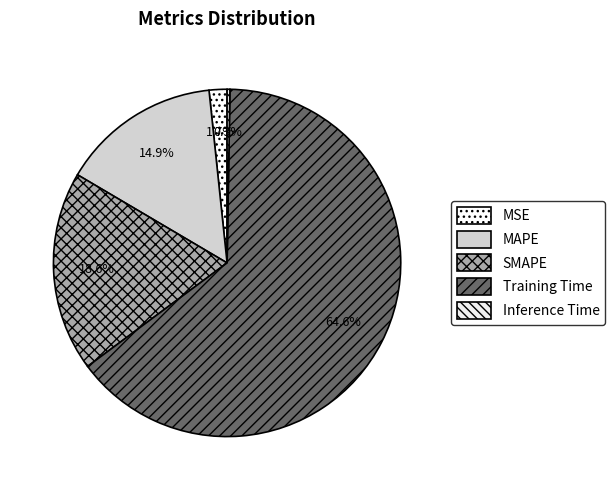

What is the majority slice?

Training Time